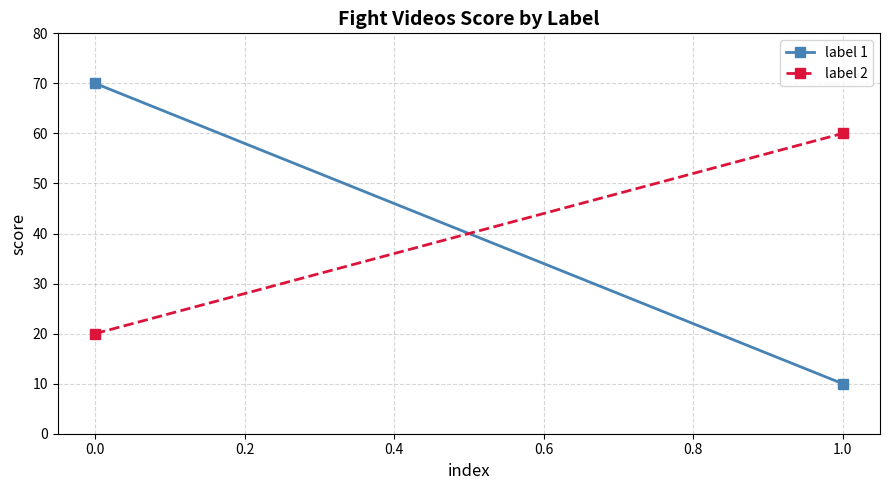

What is the difference between the maximum and minimum values in the label 2 series?

40